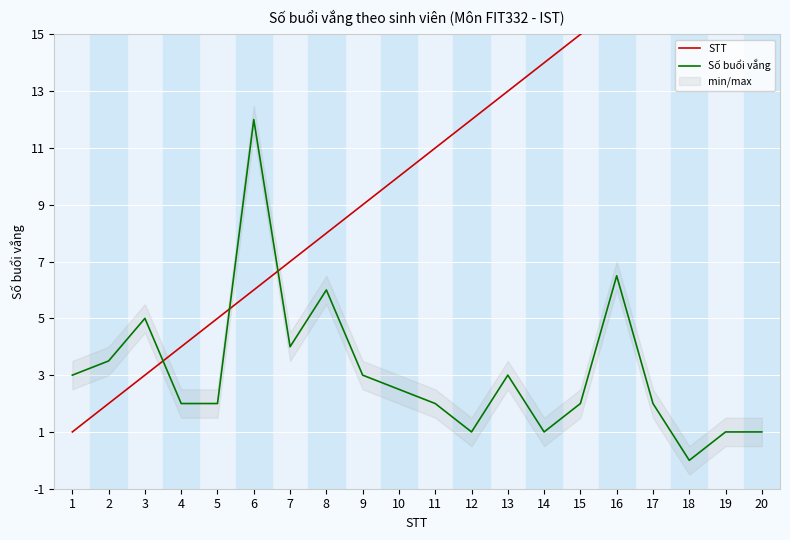

The Số buổi vắng series shows 3.0 at 9. True or false?

True